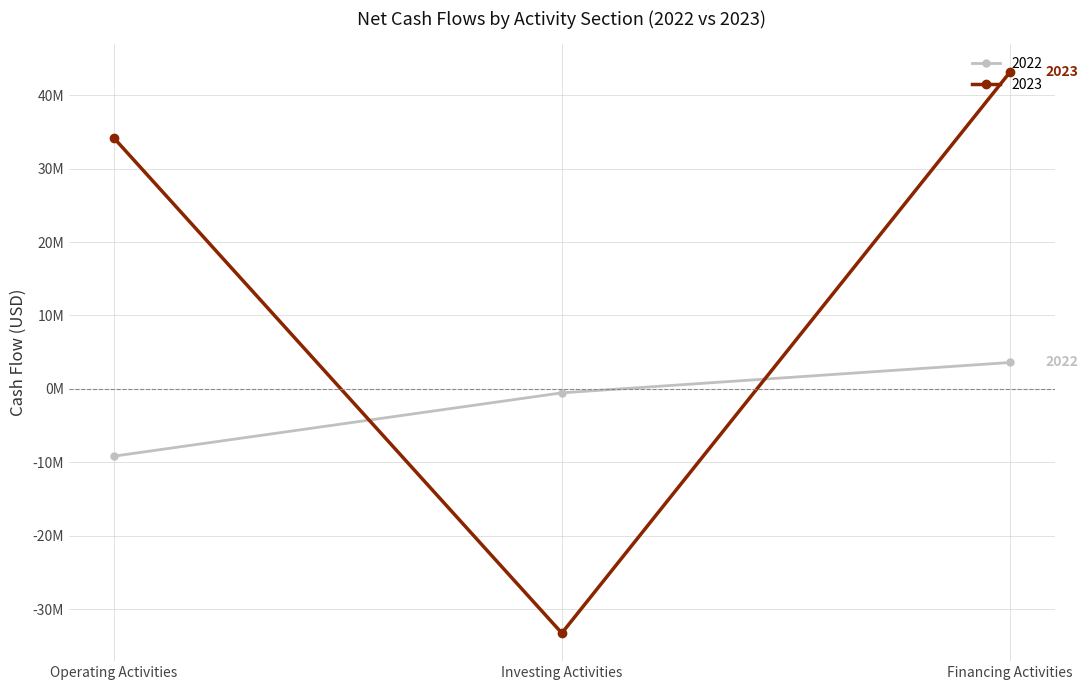

What is the total value across all series at Investing Activities?

-33807298